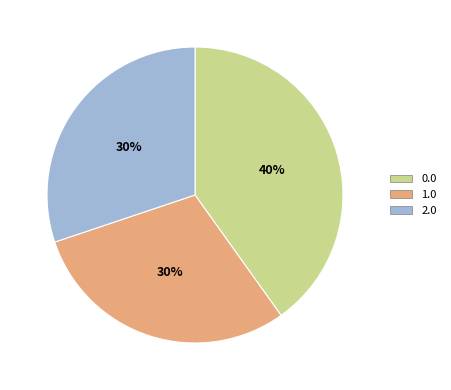

To the nearest percent, what is the difference between the 2.0 and 0.0 slice percentages?

10%